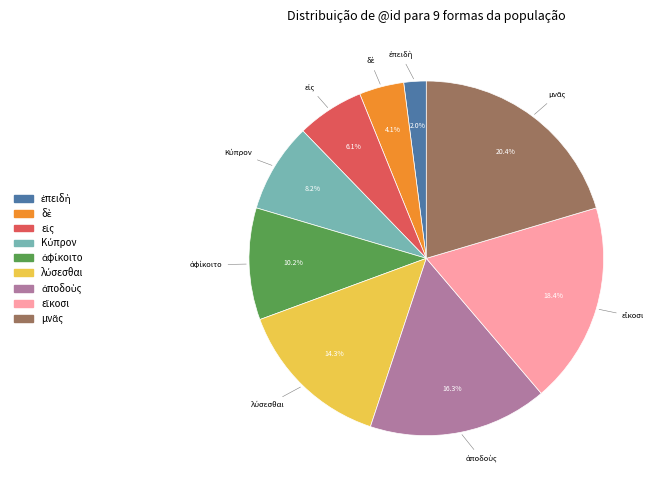

Is there any slice that represents more than half of the pie?

No